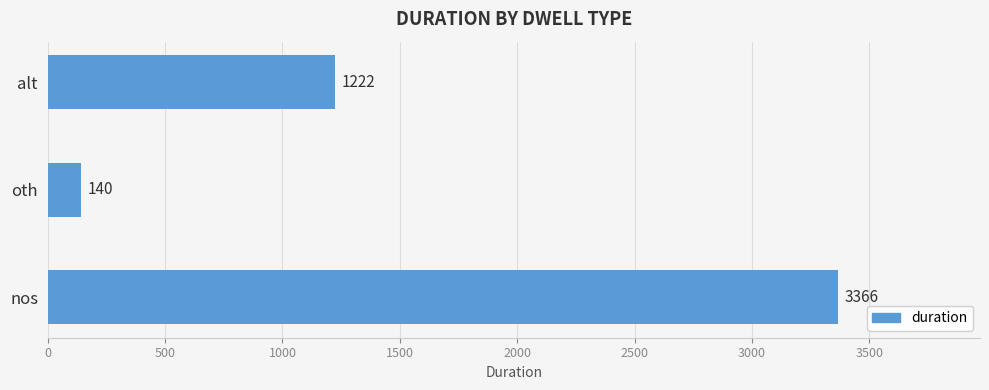

The value at oth is 140. True or false?

True